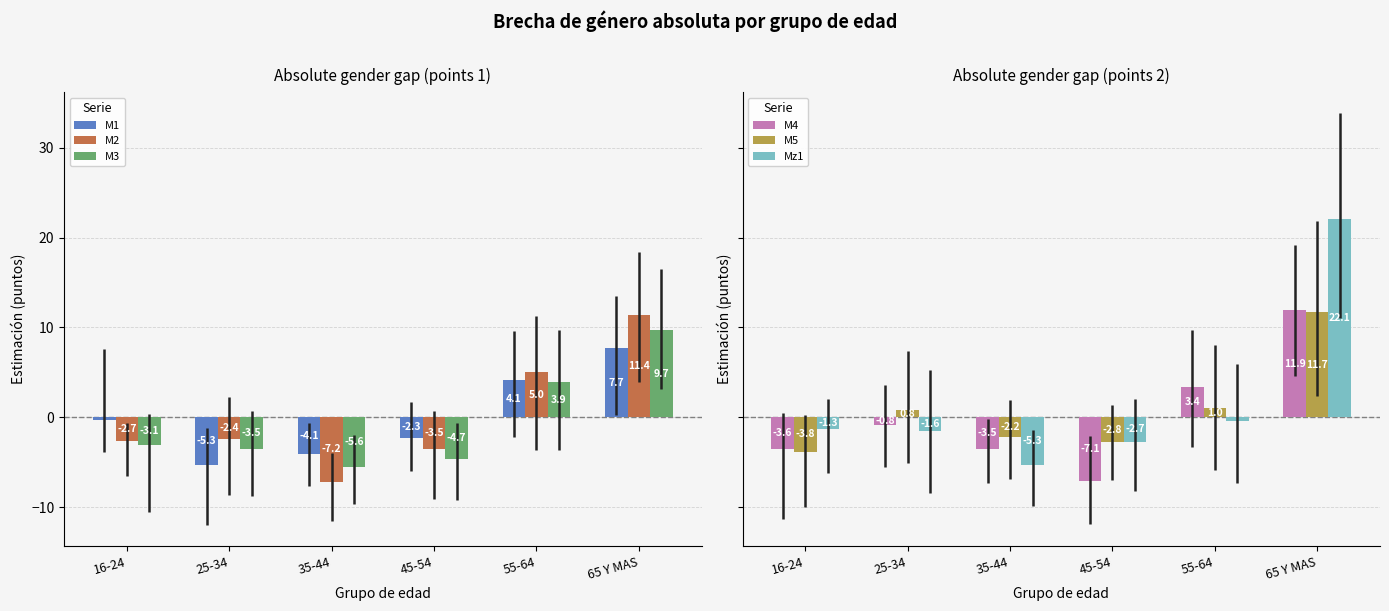

How many values in the M2 series are below -2?

4